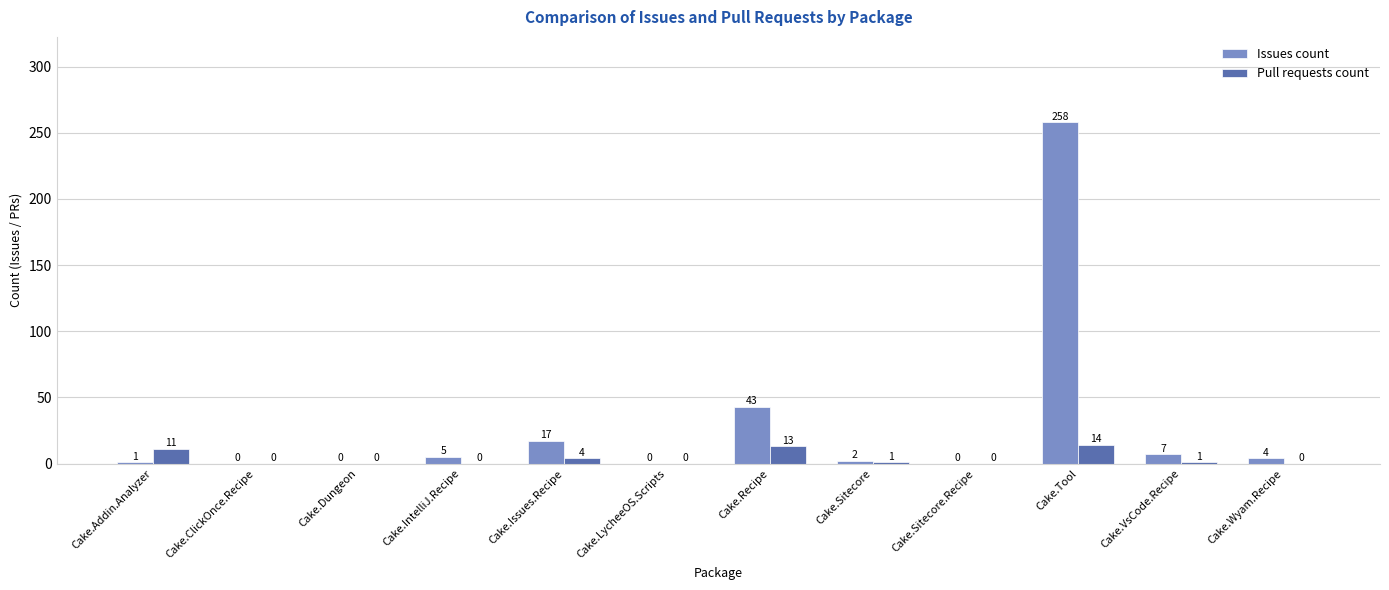

What is the difference between the Pull requests count values at Cake.VsCode.Recipe and Cake.ClickOnce.Recipe?

1